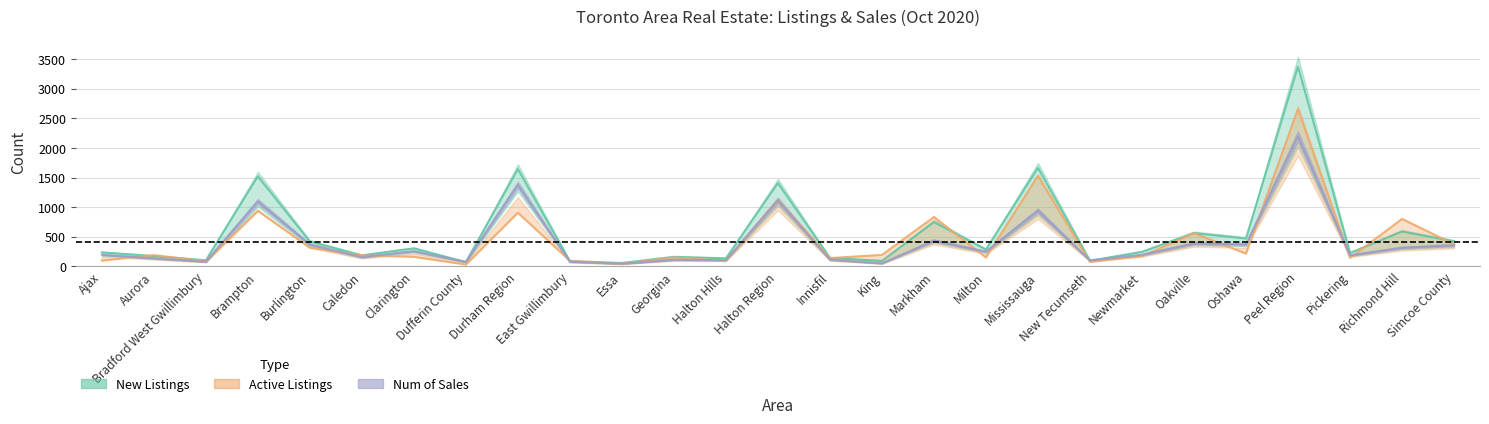

The value of numofsales at Pickering is 116. True or false?

False